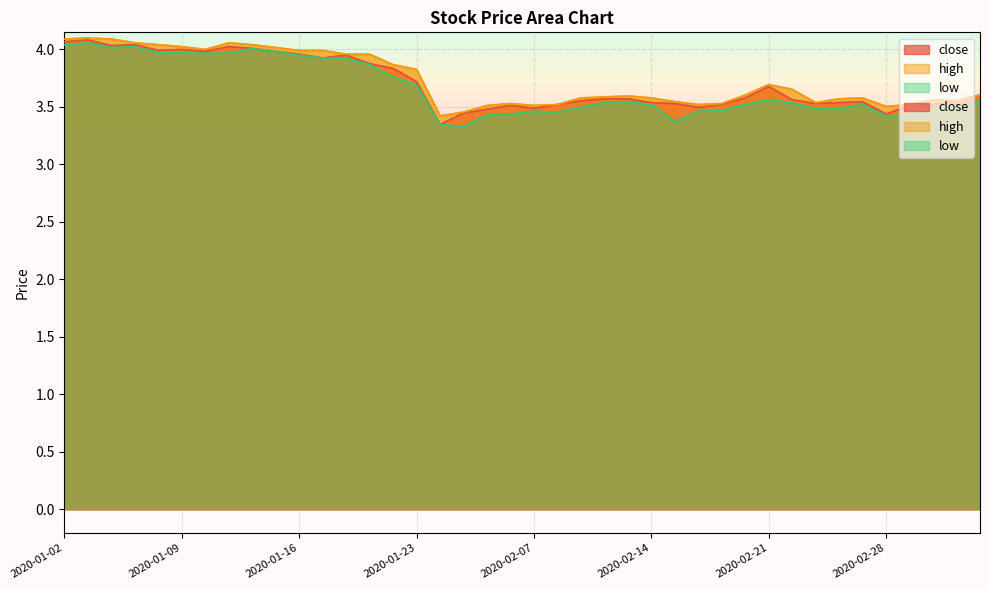

What is the label of the 36th point from the right?

2020-01-08